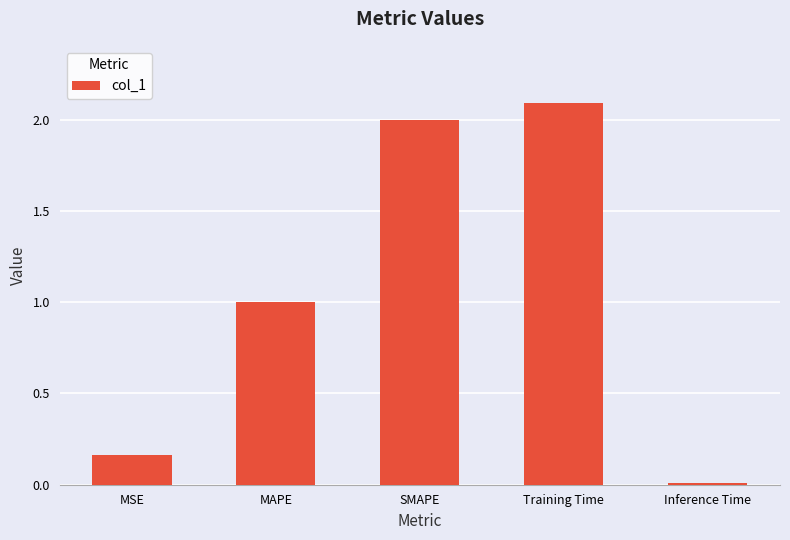

The value at SMAPE is 2.0. True or false?

True